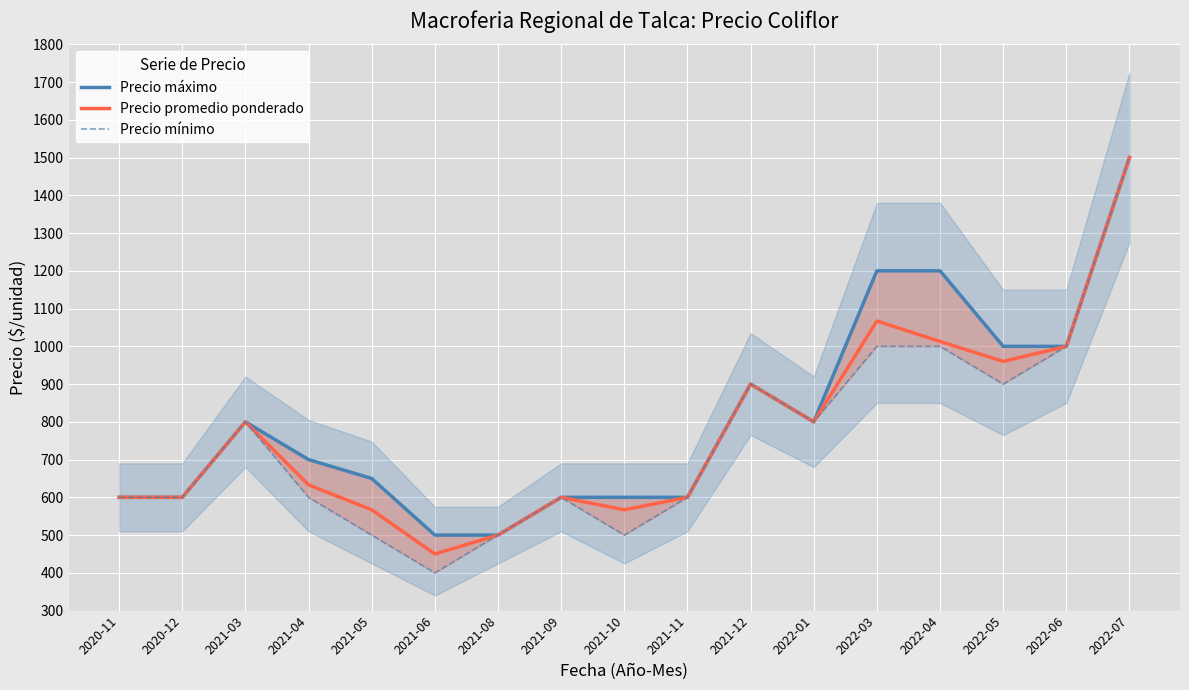

At which label does Precio promedio ponderado reach its minimum?

2021-06